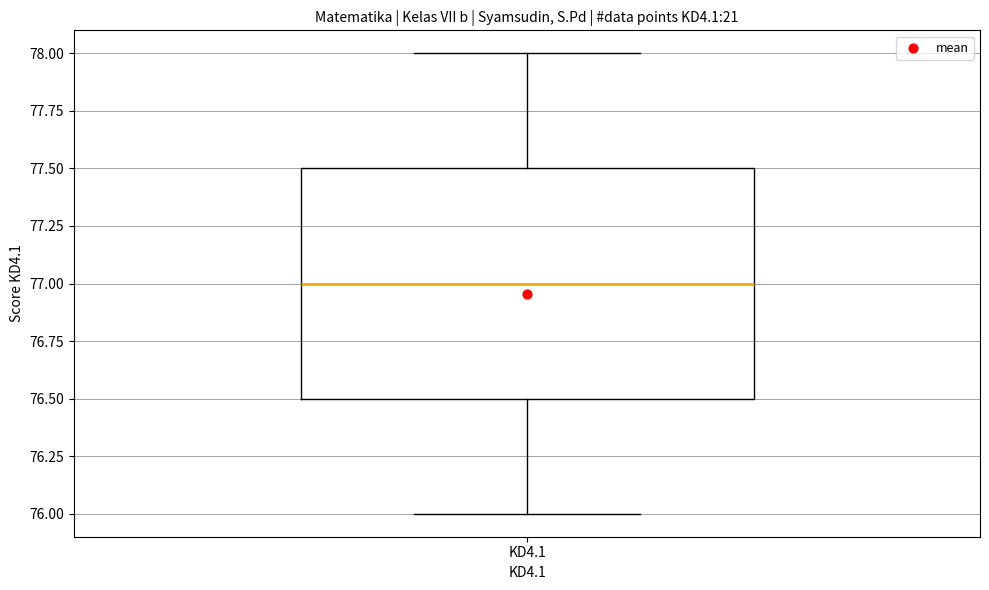

Where does the lower whisker of the box for KD4.1 end on the y-axis? The values are not printed on the chart, so give them approximately, as read against the axis.

76.0